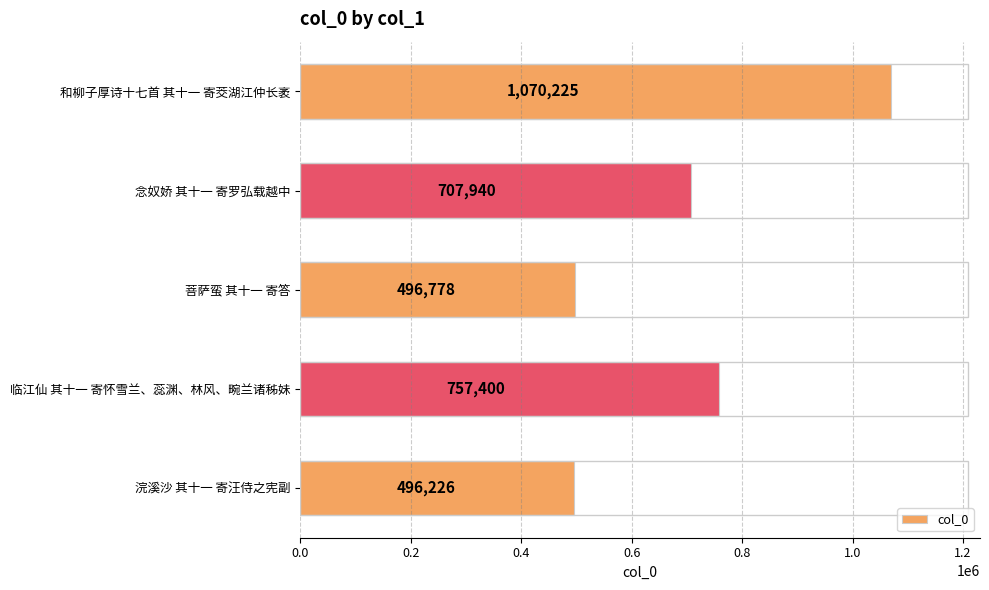

What value does the data have at 念奴娇 其十一 寄罗弘载越中, to the nearest 10?

707940